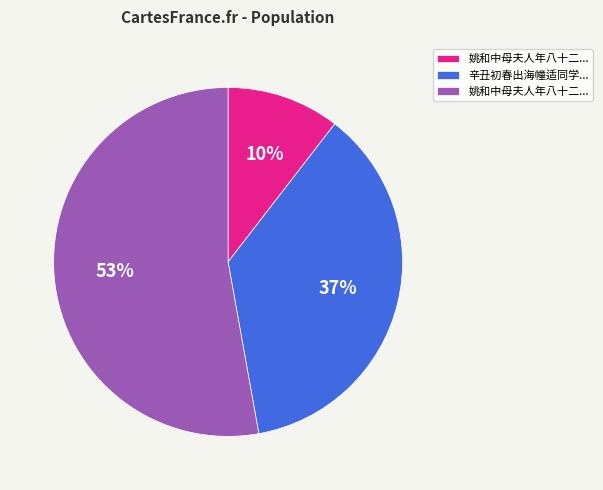

Does any single category account for the majority?

Yes